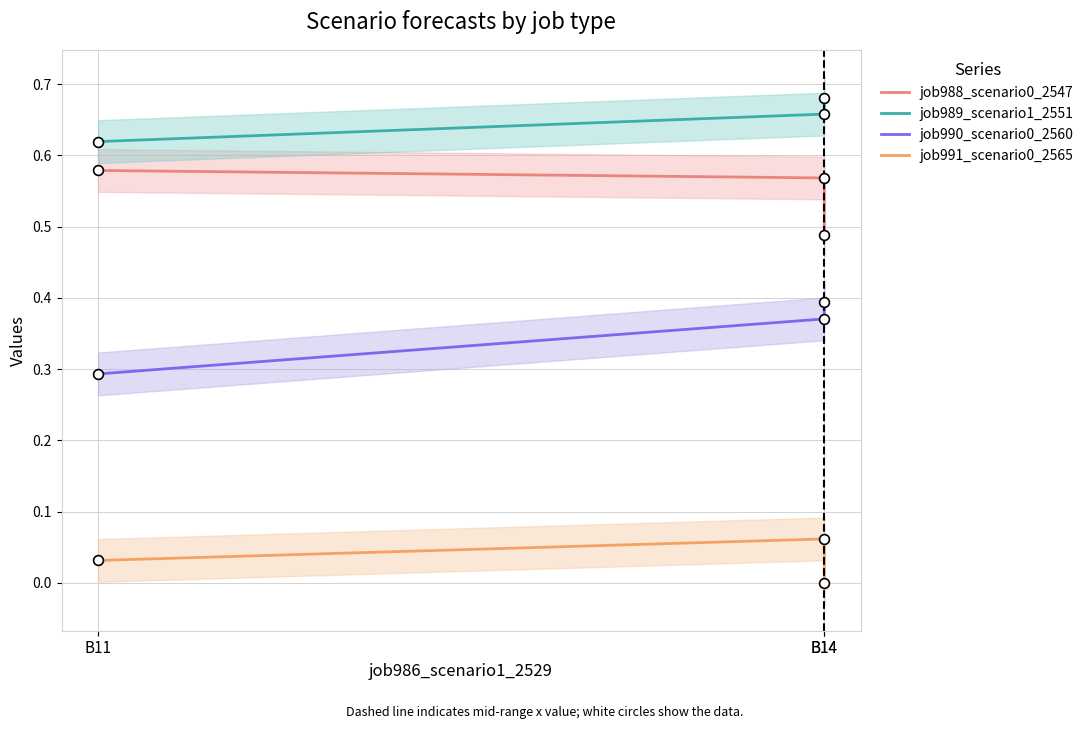

Is the value of job988_scenario0_2547 at B11 greater than the value of job989_scenario1_2551 at B11?

No